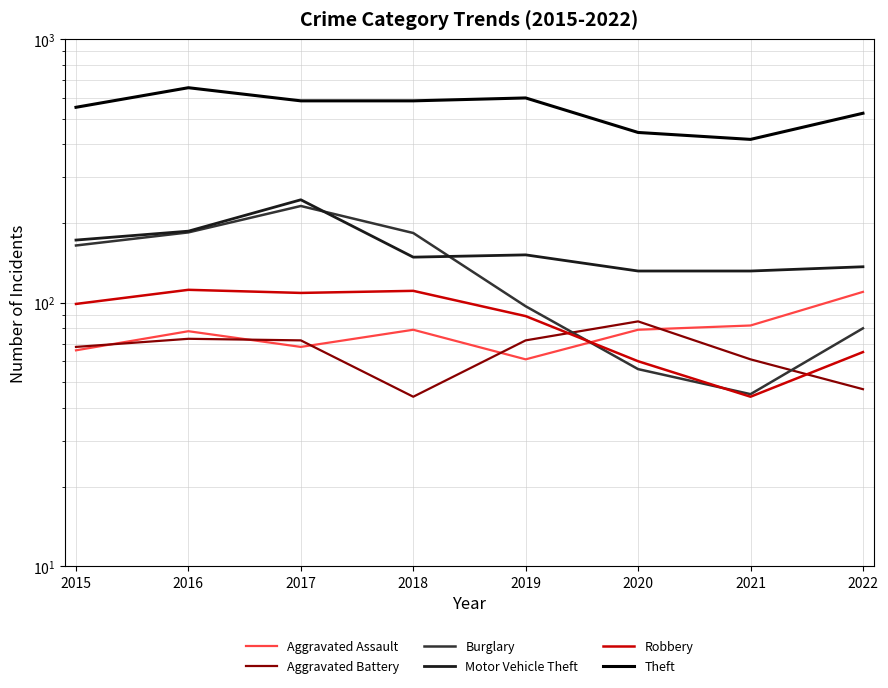

Rank the series at 2021 from lowest to highest value.

Robbery, Burglary, Aggravated Battery, Aggravated Assault, Motor Vehicle Theft, Theft